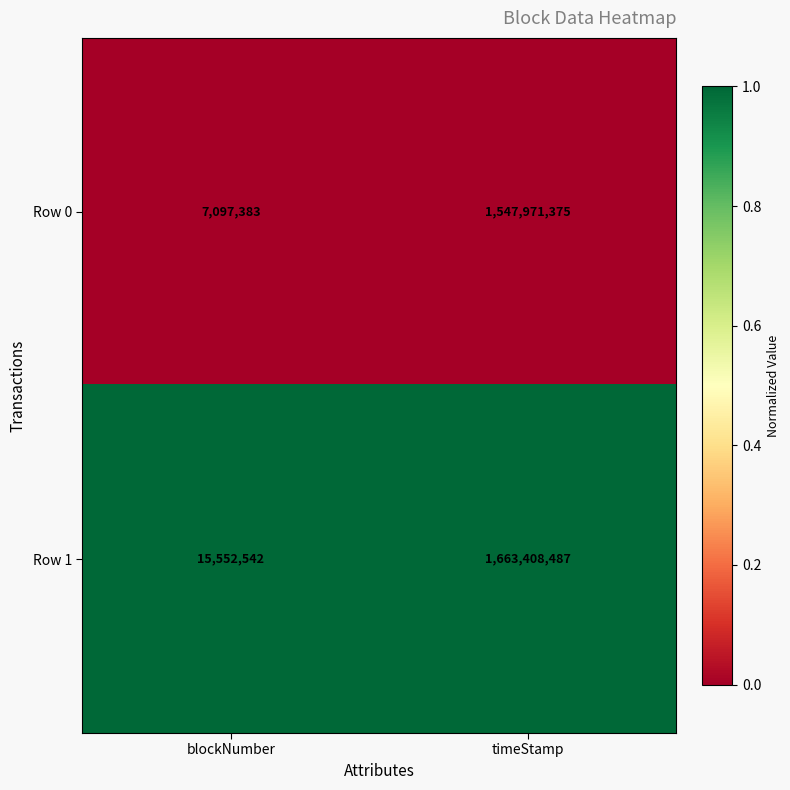

Reading left to right, what are all the values shown in this chart?

Row 0: blockNumber=7097383	timeStamp=1547971375
Row 1: blockNumber=15552542	timeStamp=1663408487